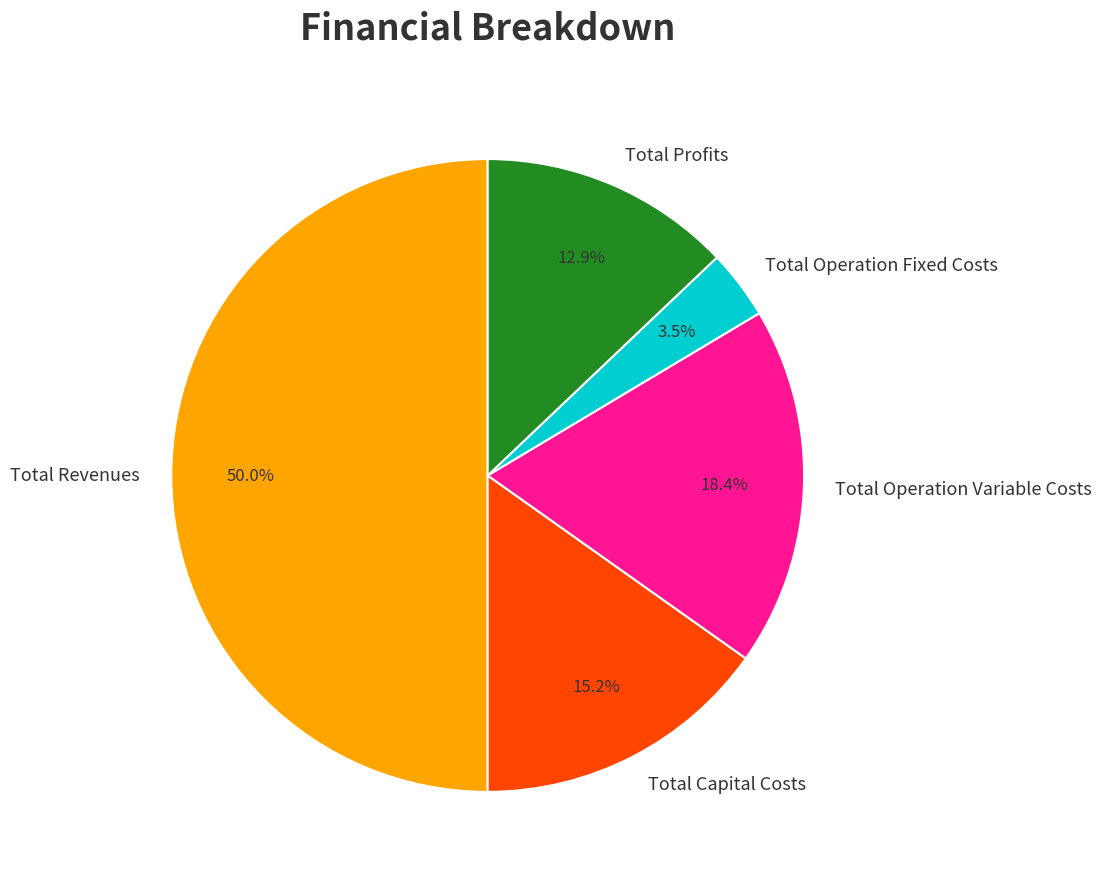

Does Total Profits represent more than half of the total?

No